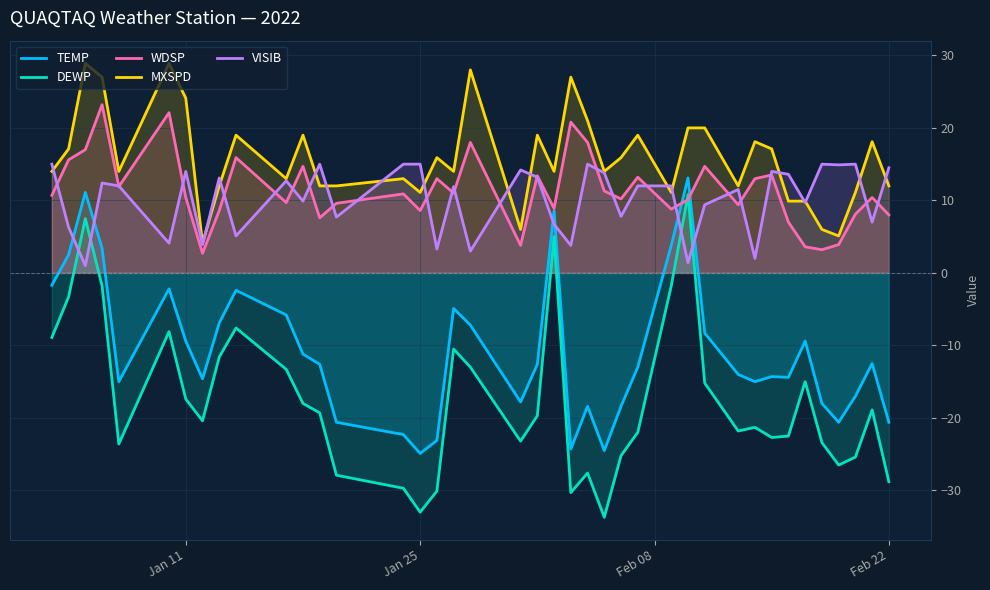

What are all the series names shown in the legend?

TEMP, DEWP, WDSP, MXSPD, VISIB